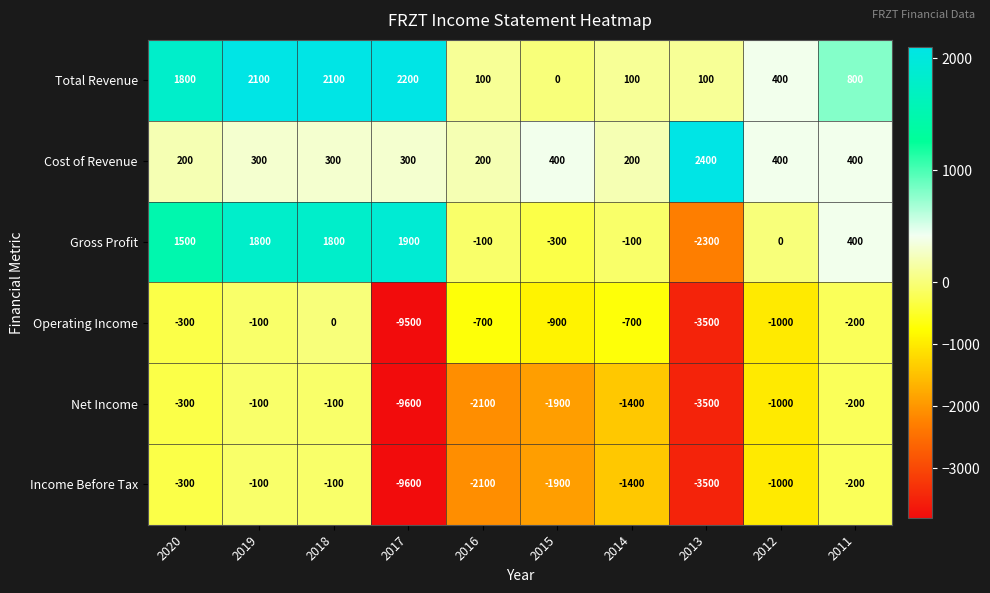

What is the sum of the Net Income values at 2011 and 2012?

-1200